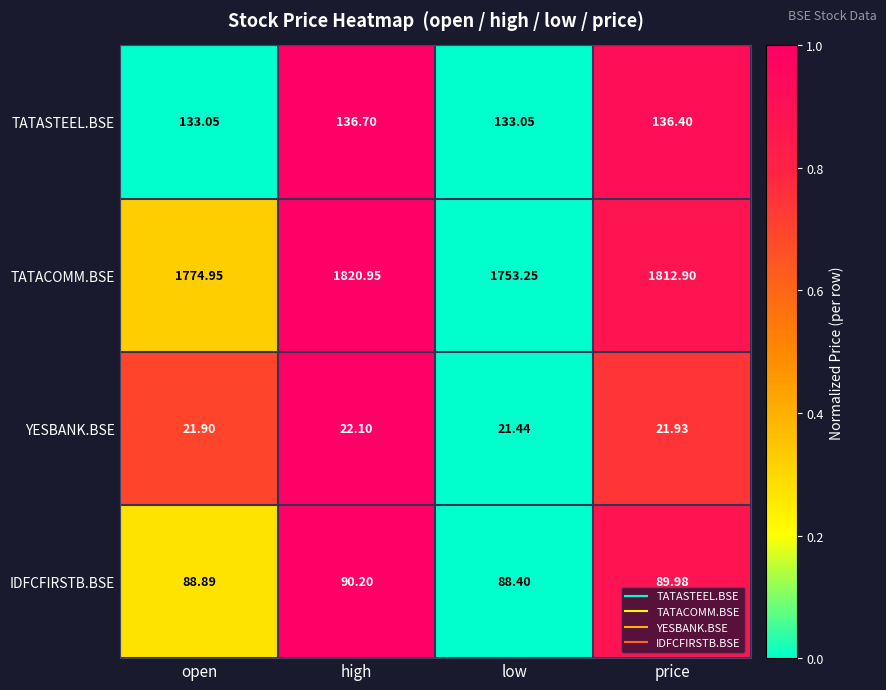

At which category is the sum across all series the highest?

high